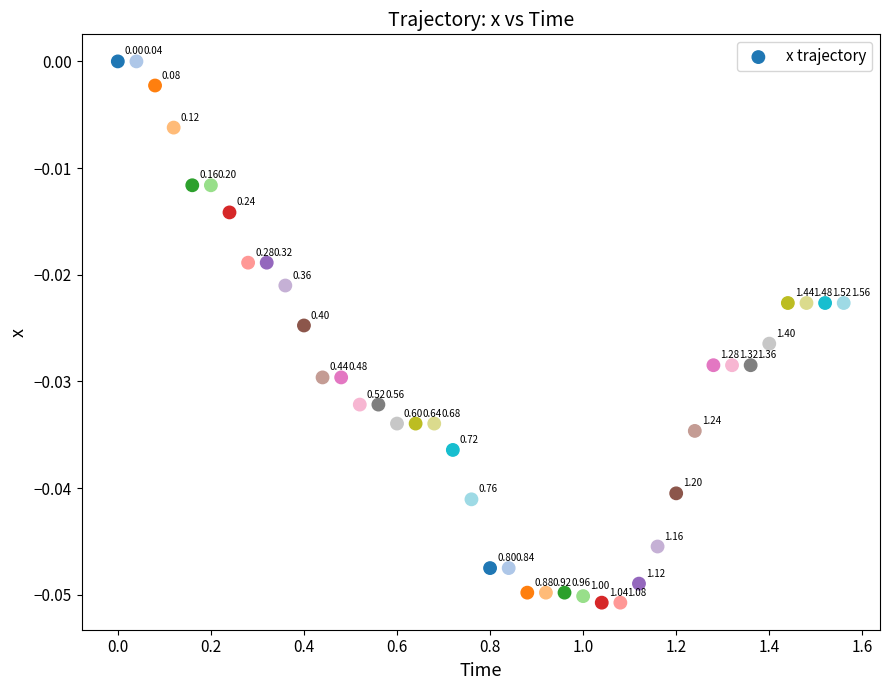

What is the range of X values (max minus min)?

1.6